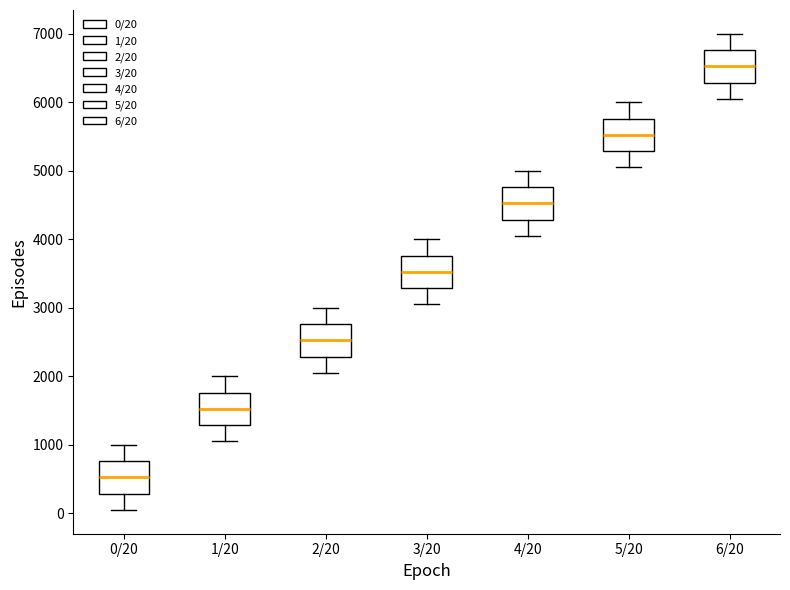

Which box's median line is the highest?

6/20